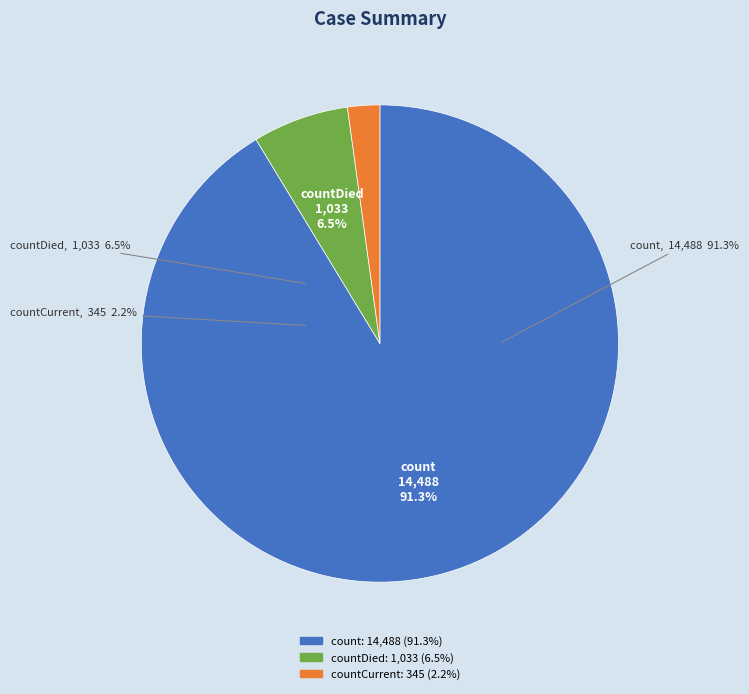

What is the change in value from count to countDied?

-13455